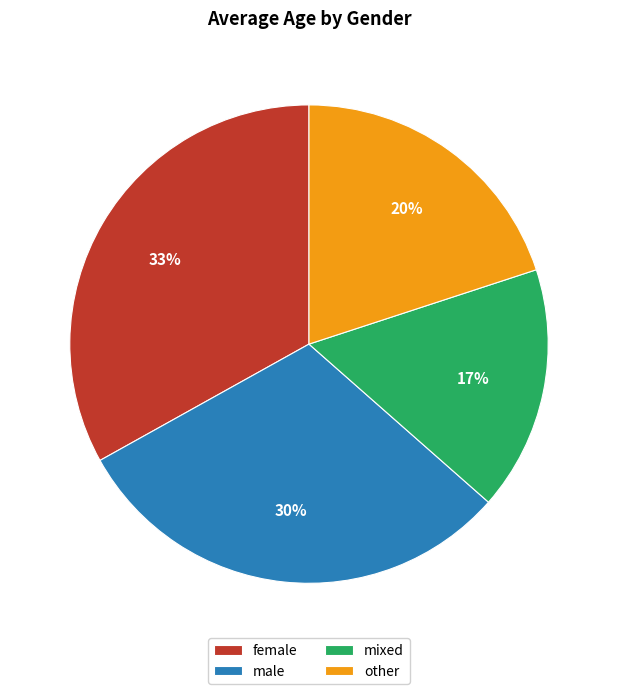

To the nearest percent, what portion does male represent?

30%